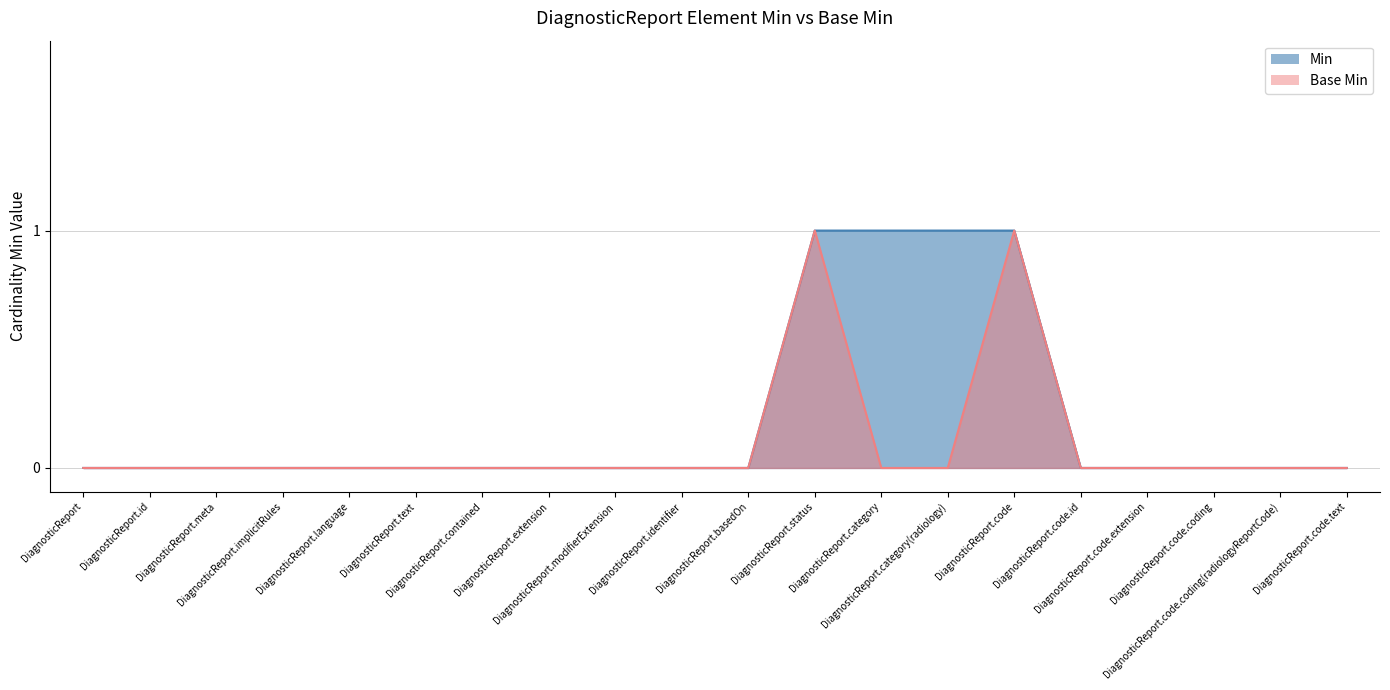

True or false: Base Min and Min cross at least once.

False